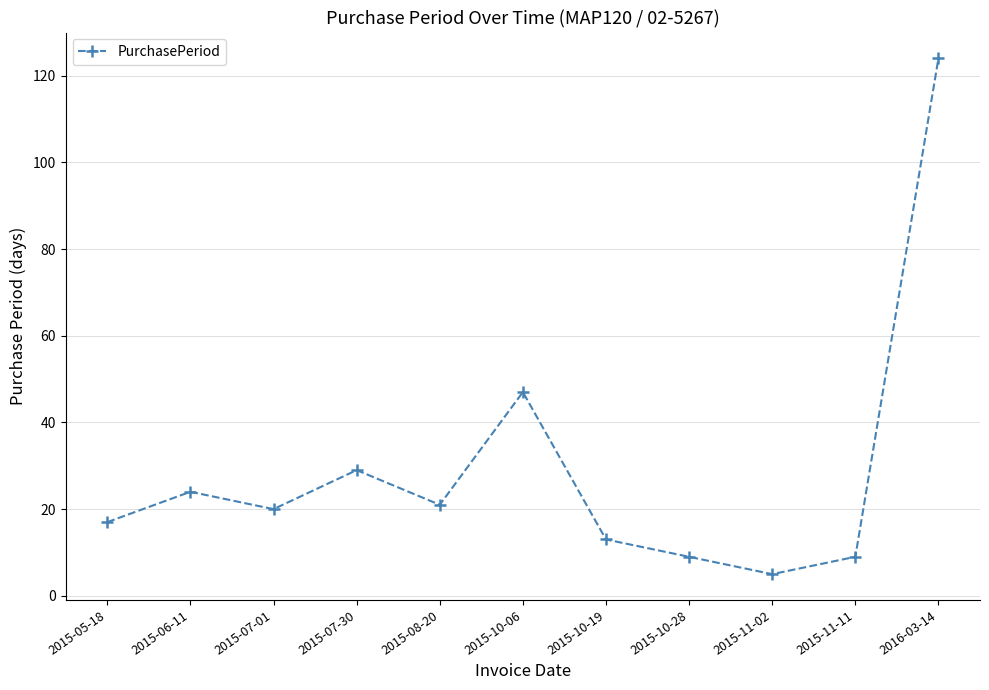

What is the label of the 8th point from the right?

2015-07-30